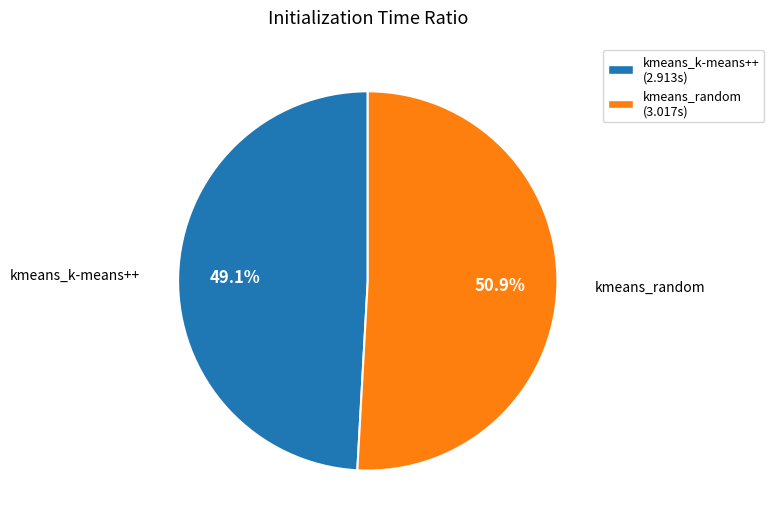

Which slice is the largest?

kmeans_random